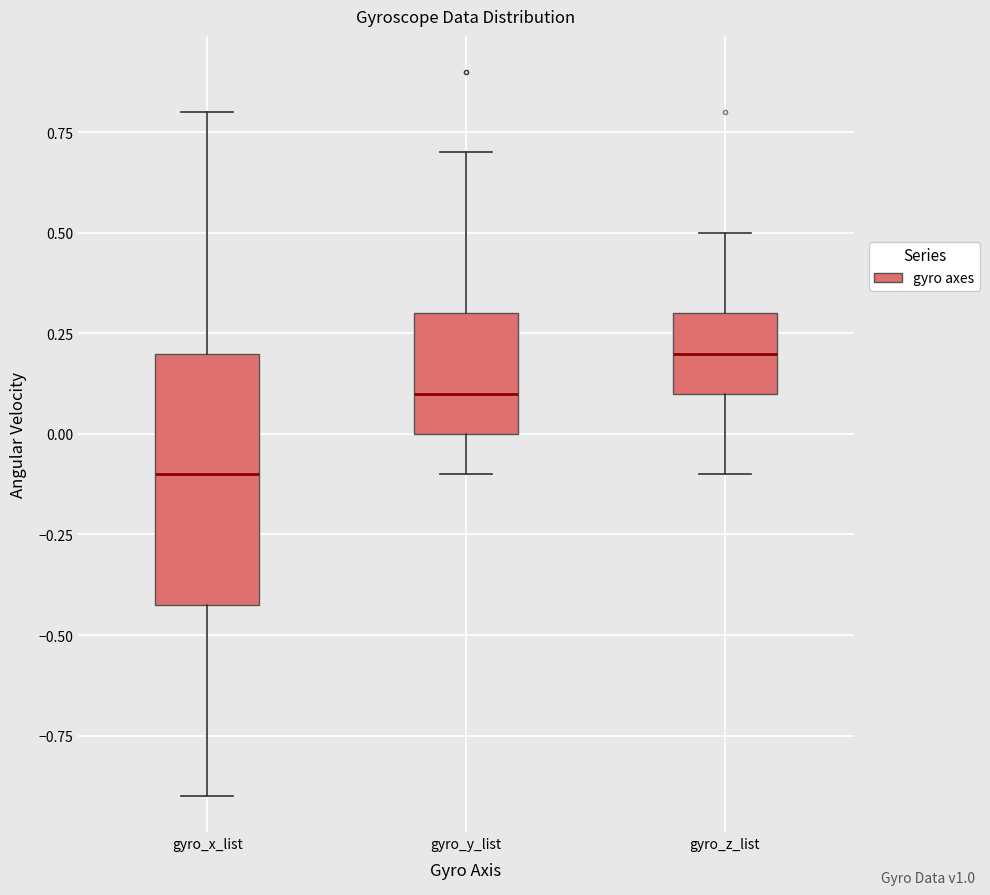

Comparing the boxes themselves (not the whiskers), which one is the tallest?

gyro_x_list